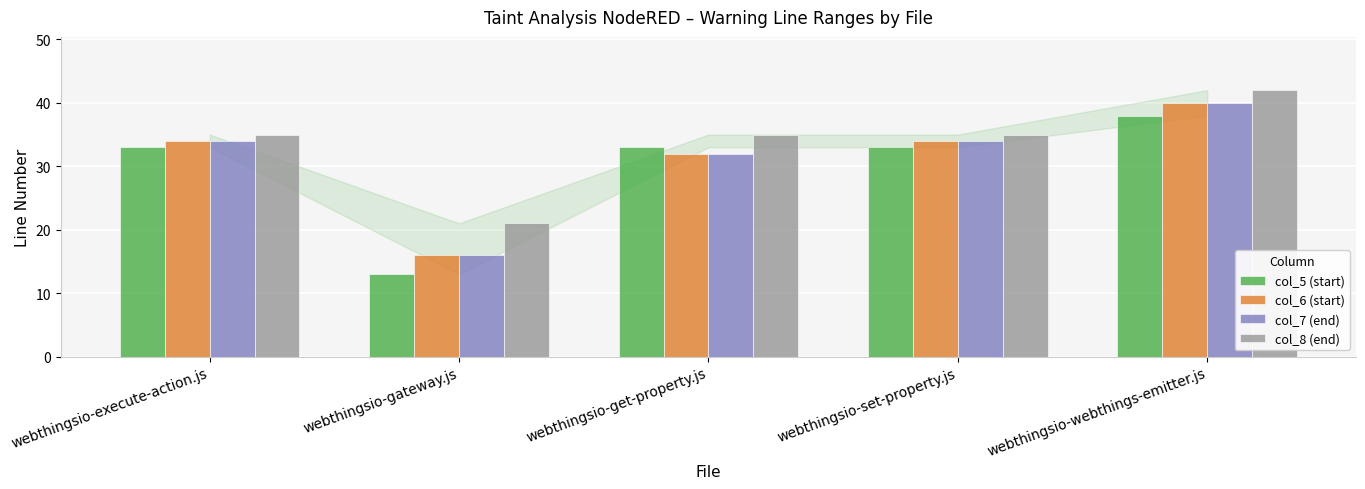

What is the difference between the highest and lowest values at webthingsio-set-property.js?

2